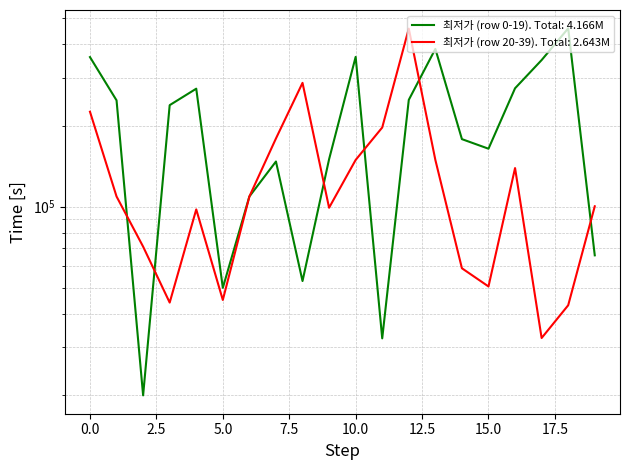

How many intersections are there between 최저가 (row 0-19) and 최저가 (row 20-39)?

6